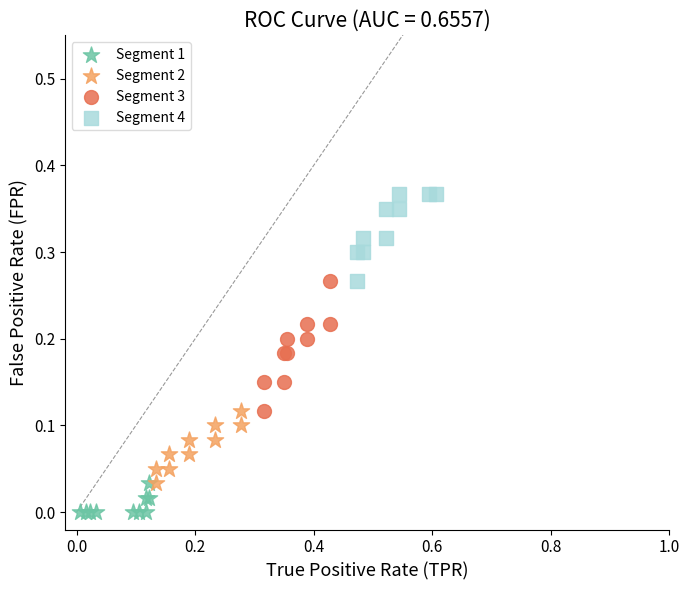

Which series contains the lowest Y value?

Segment 1